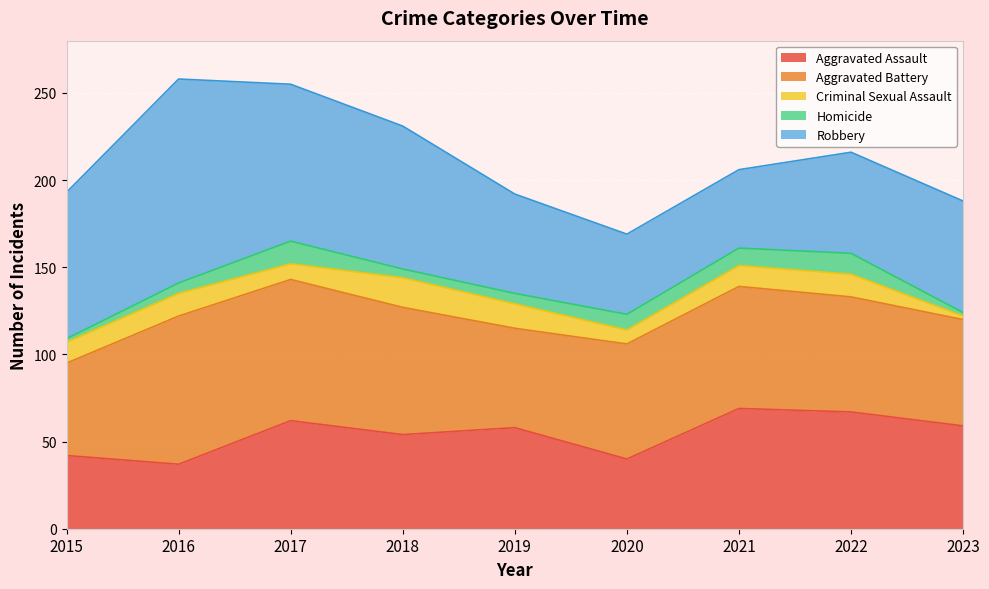

Which series ends up on top after the final intersection of Homicide and Criminal Sexual Assault?

Criminal Sexual Assault